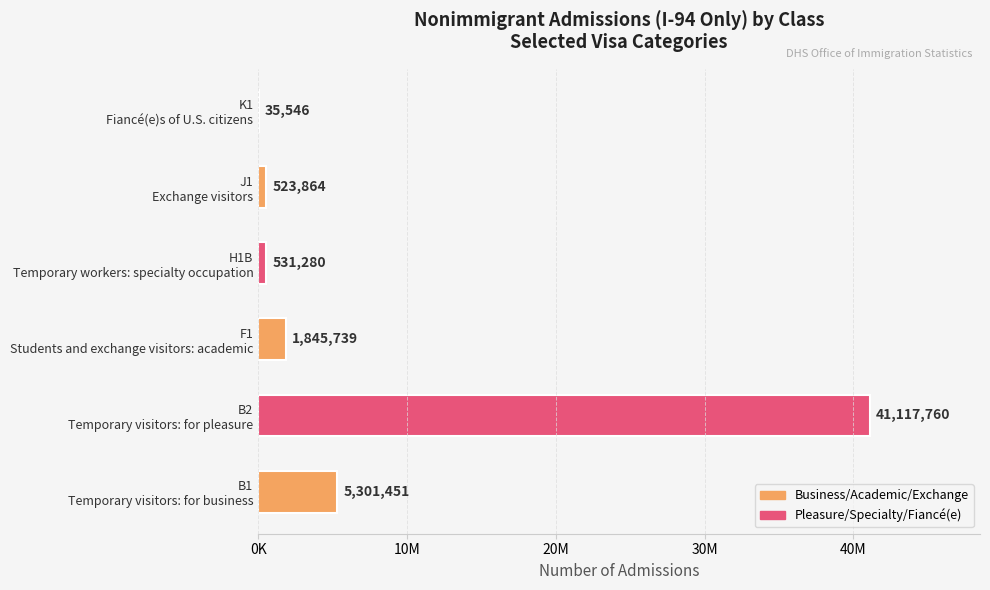

Does the chart contain stacked bars?

No